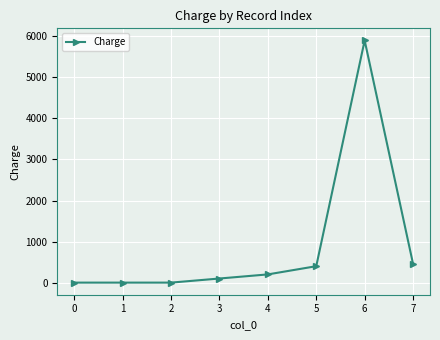

What is the difference between the maximum and second lowest values?

5900